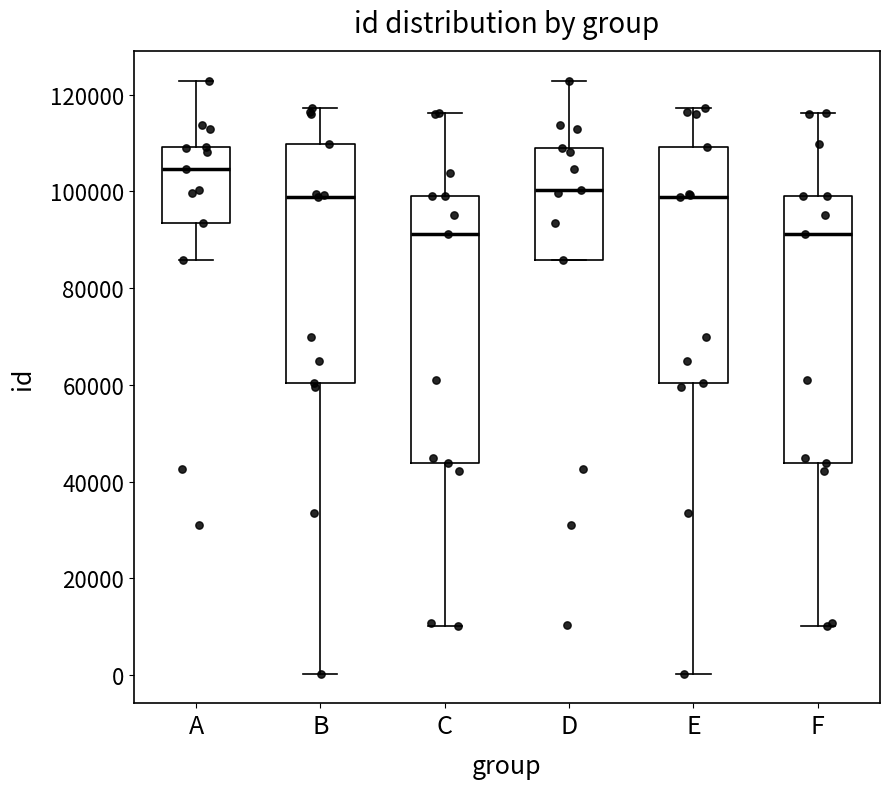

Reading left to right, read every box against the y-axis: the position of its median line, the range the box covers, and the ends of its whiskers. The values are not printed on the chart, so give them approximately, as read against the axis.

A: median 104000, box 94000 to 110000, whiskers 86000 to 122000
B: median 98000, box 60000 to 110000, whiskers 0 to 118000
C: median 92000, box 44000 to 100000, whiskers 10000 to 116000
D: median 100000, box 86000 to 110000, whiskers 86000 to 122000
E: median 98000, box 60000 to 110000, whiskers 0 to 118000
F: median 92000, box 44000 to 100000, whiskers 10000 to 116000